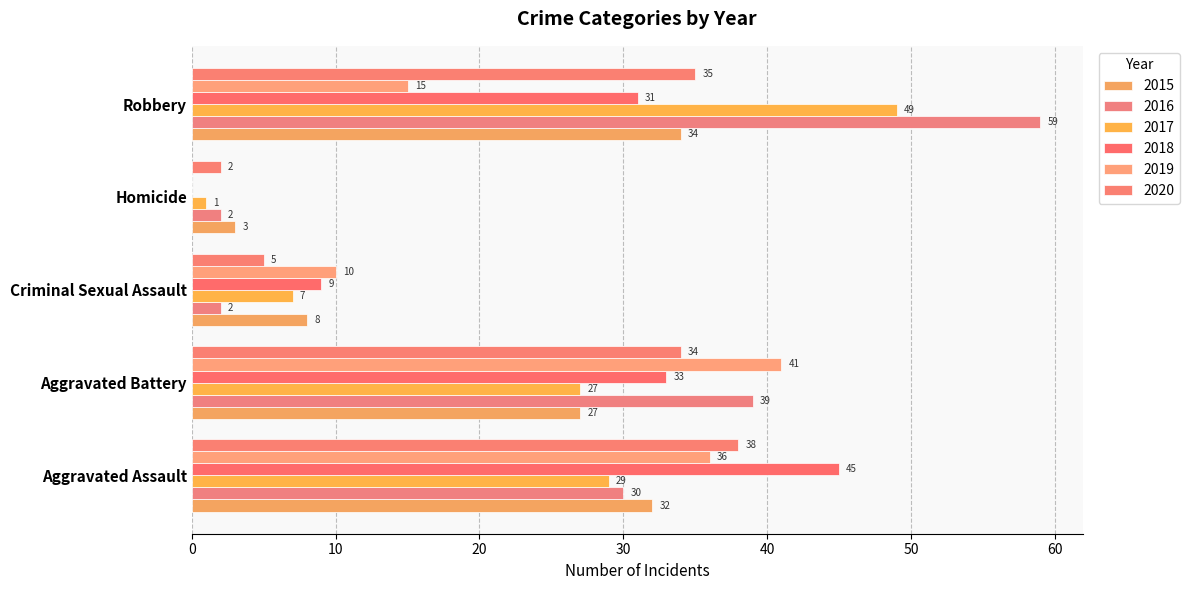

Read the 2017 value at Aggravated Assault, to the nearest 10.

30